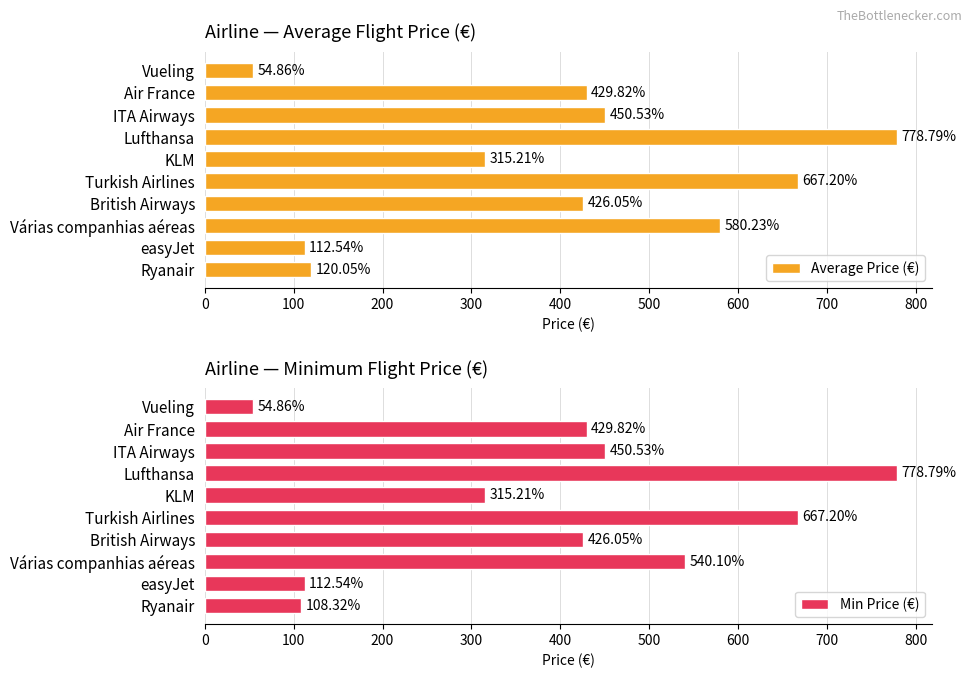

What is the maximum value shown in the chart?

778.8